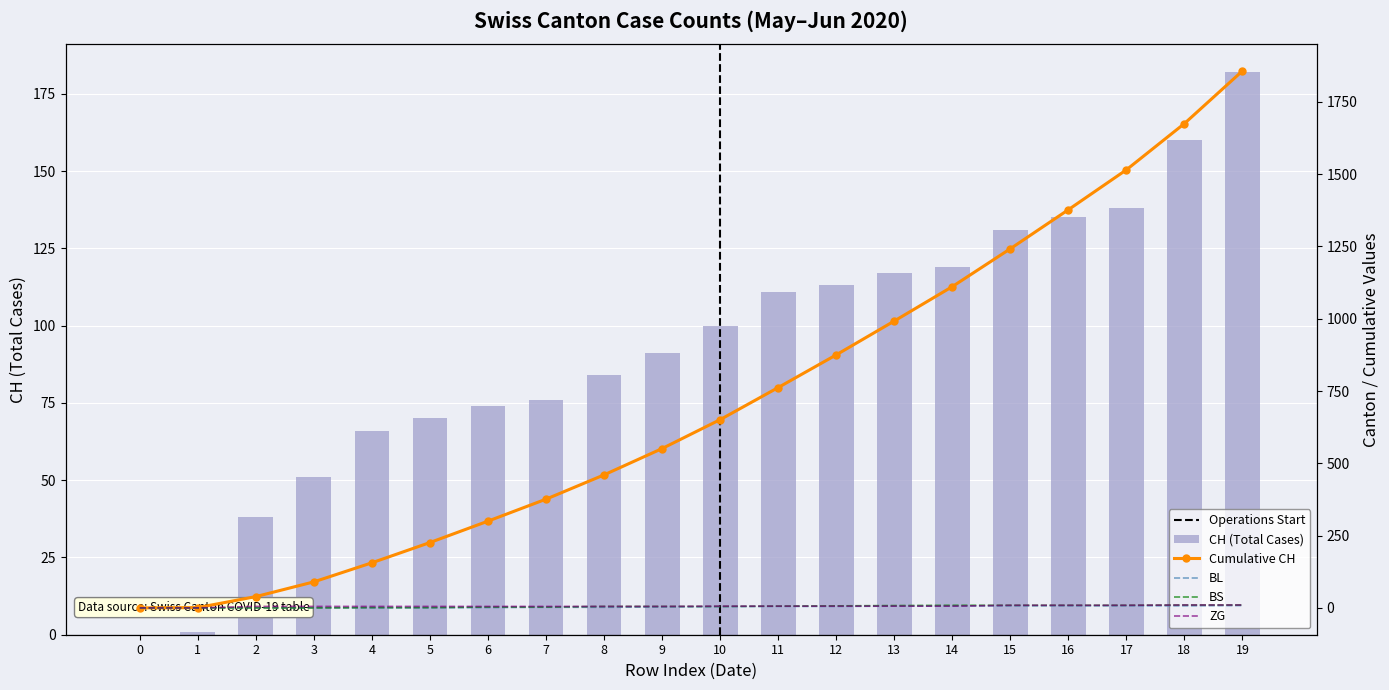

How many BS values are between 1 and 9?

14